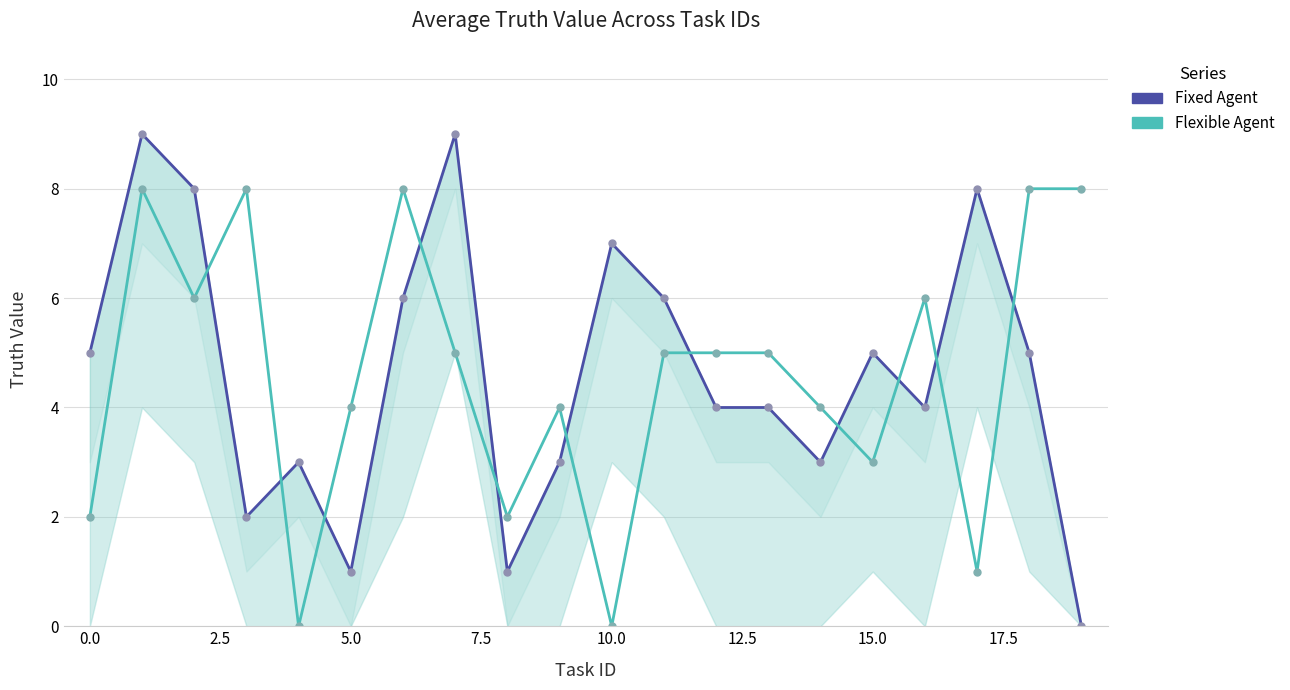

Rank the series by their average value, from lowest to highest.

Flexible Agent, Fixed Agent